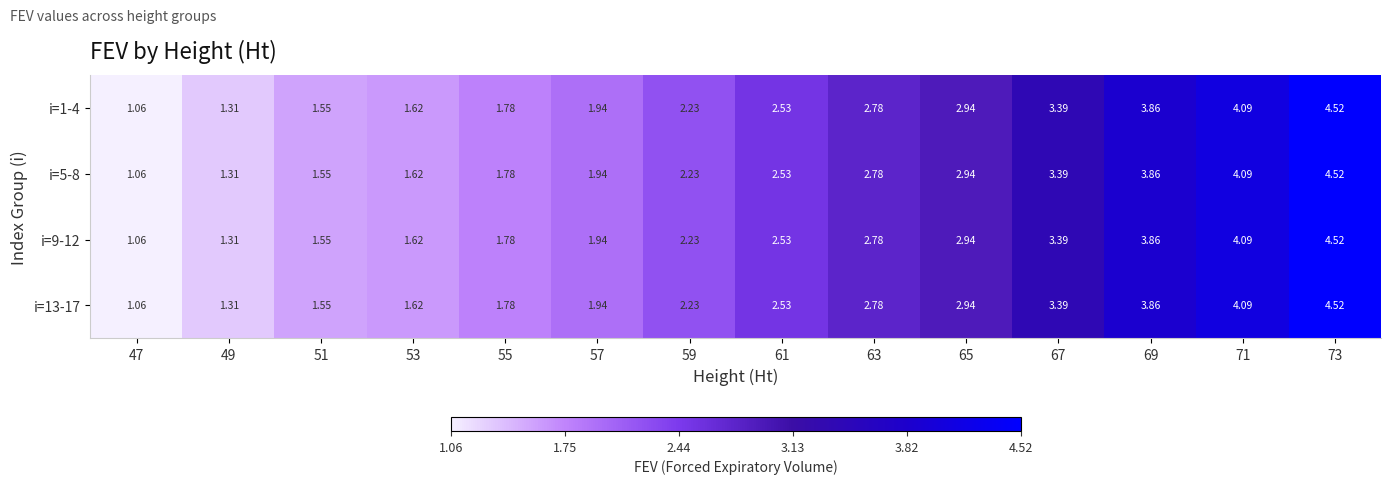

Is the value of i=9-12 at 65 greater than the value of i=5-8 at 63?

Yes